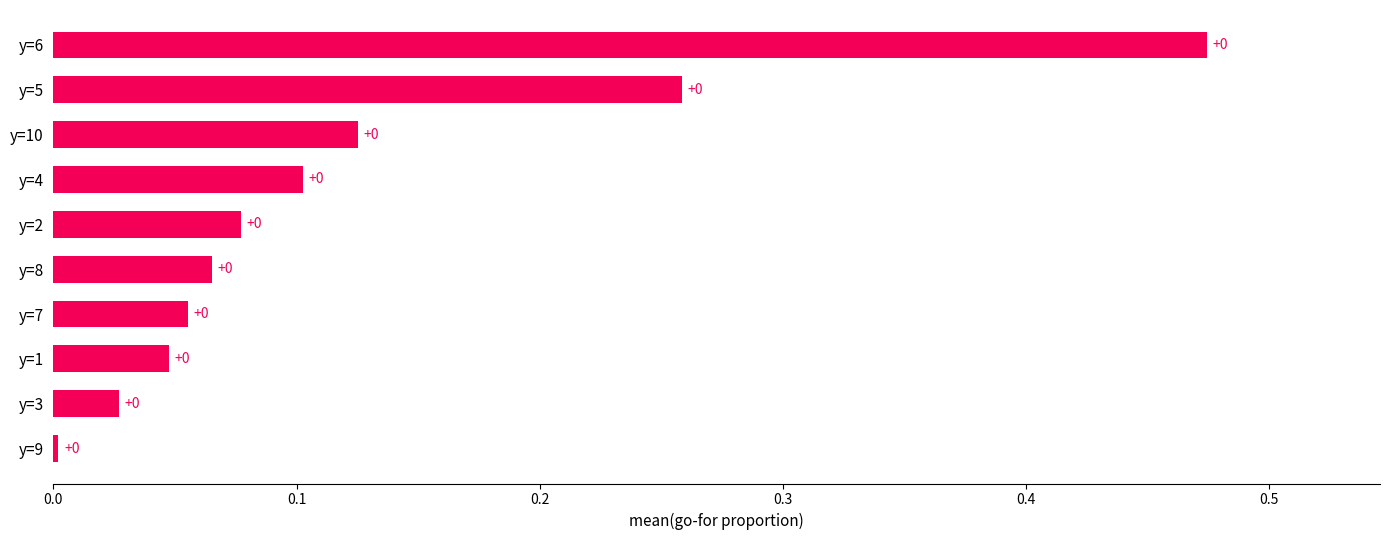

Is it true that the value at y=5 is 0.1?

False